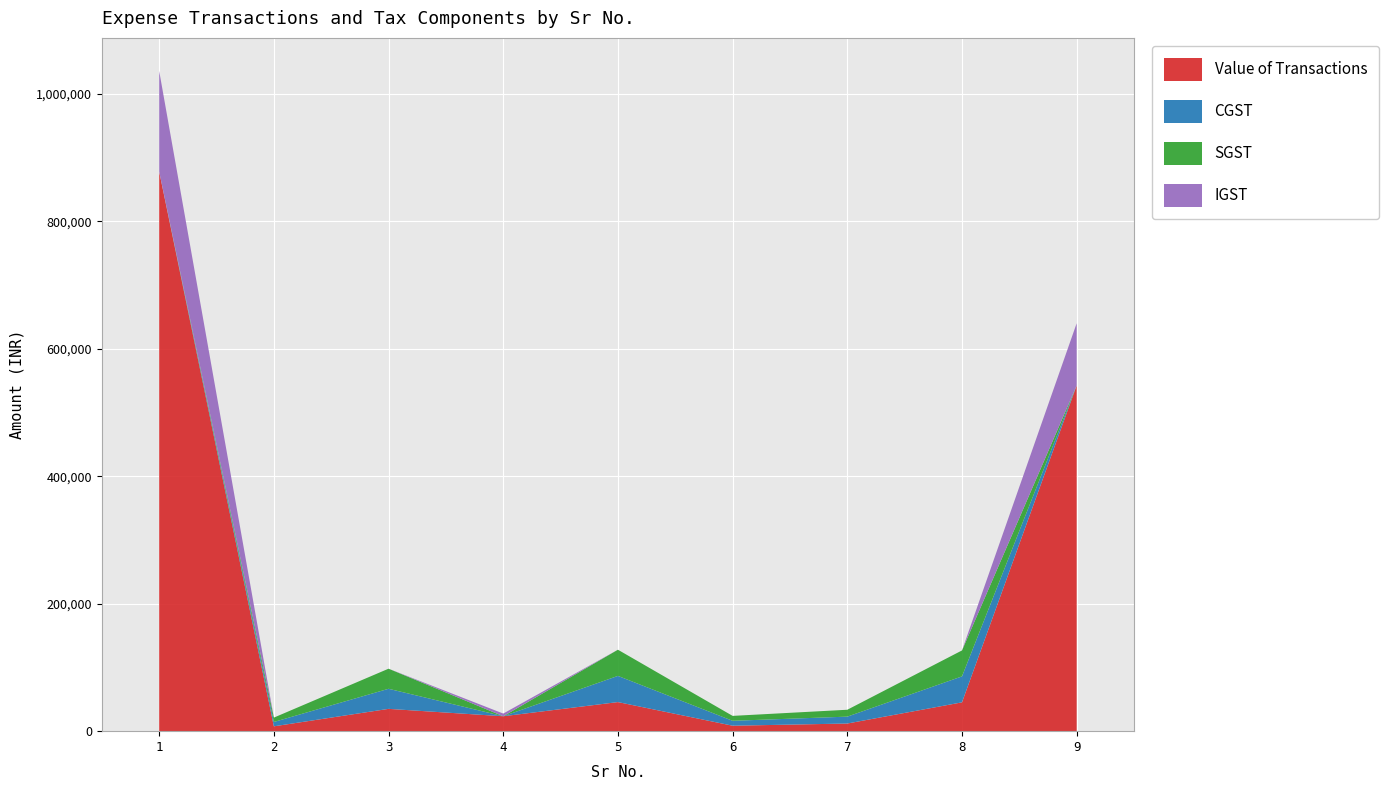

Reading left to right, list all the values displayed in this chart.

Value of Transactions: 877855.0	7598.0	35000.0	23412.0	45634.0	8564.0	12000.0	45234.0	542376.0
CGST: 0.0	6838.2	31500.0	0.0	41070.6	7707.6	10800.0	40710.6	0.0
SGST: 0.0	6838.2	31500.0	0.0	41070.6	7707.6	10800.0	40710.6	0.0
IGST: 158013.9	0.0	0.0	4214.2	0.0	0.0	0.0	0.0	97627.7